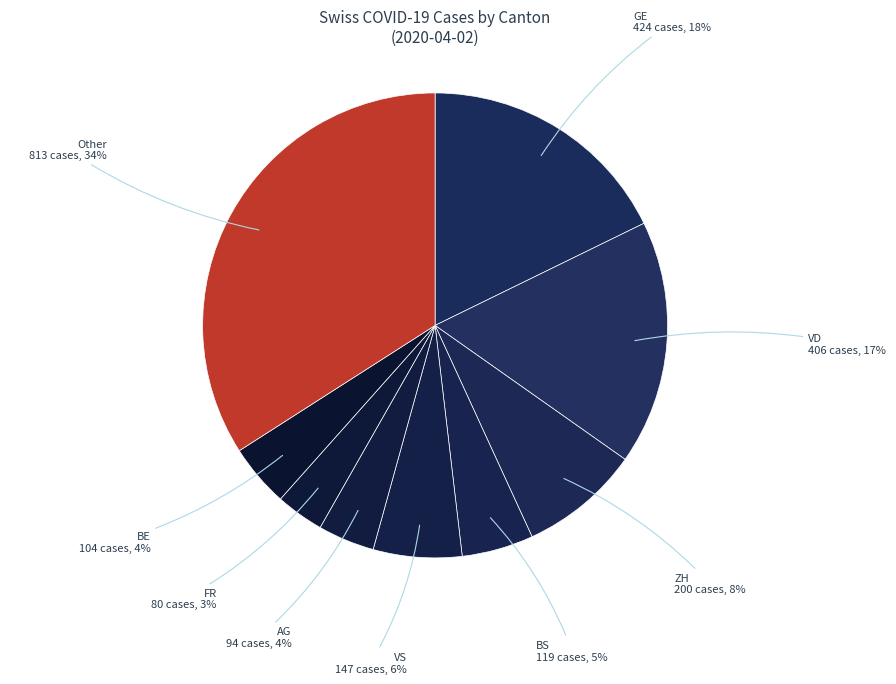

Is there a majority slice in this chart?

No